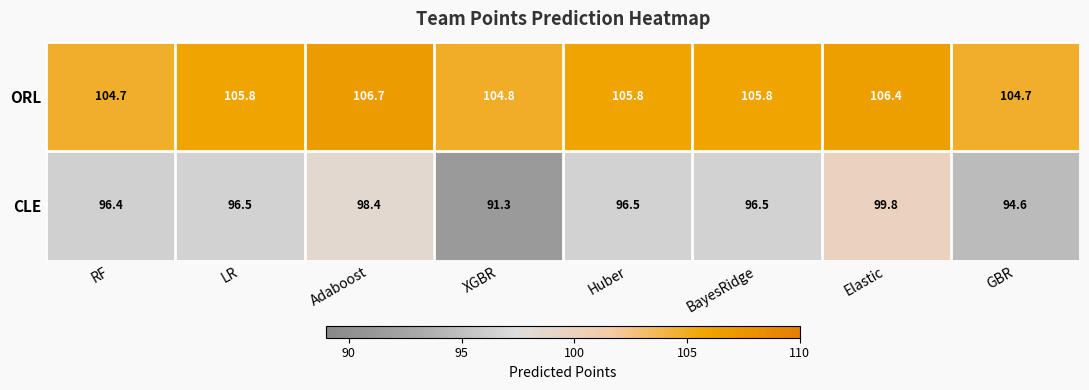

What is the total value across all series at Huber?

202.3